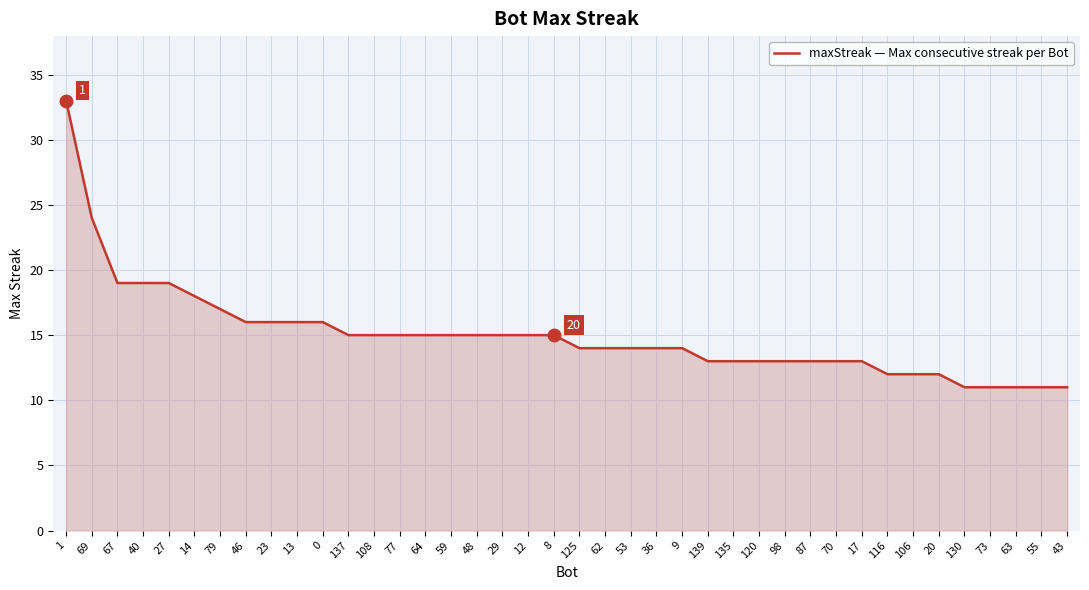

Reading right to left, list all the values displayed in this chart.

43=11	55=11	63=11	73=11	130=11	20=12	106=12	116=12	17=13	70=13	87=13	98=13	120=13	135=13	139=13	9=14	36=14	53=14	62=14	125=14	8=15	12=15	29=15	48=15	59=15	64=15	77=15	108=15	137=15	0=16	13=16	23=16	46=16	79=17	14=18	27=19	40=19	67=19	69=24	1=33